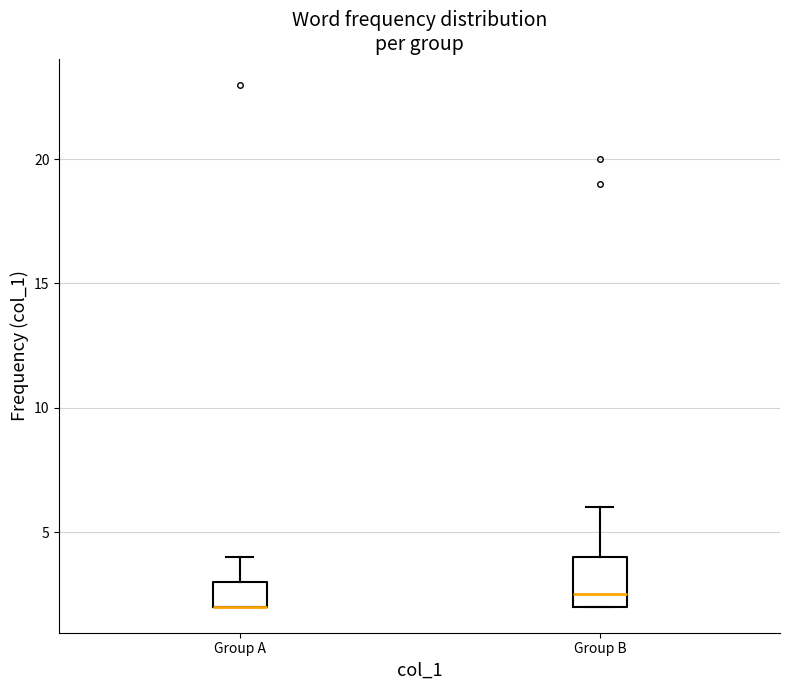

Reading left to right, read every box against the y-axis: the position of its median line, the range the box covers, and the ends of its whiskers. The values are not printed on the chart, so give them approximately, as read against the axis.

Group A: median 2.0 (drawn on the box's lower edge), box 2.0 to 3.0, whiskers 2.0 to 4.0
Group B: median 2.5, box 2.0 to 4.0, whiskers 2.0 to 6.0